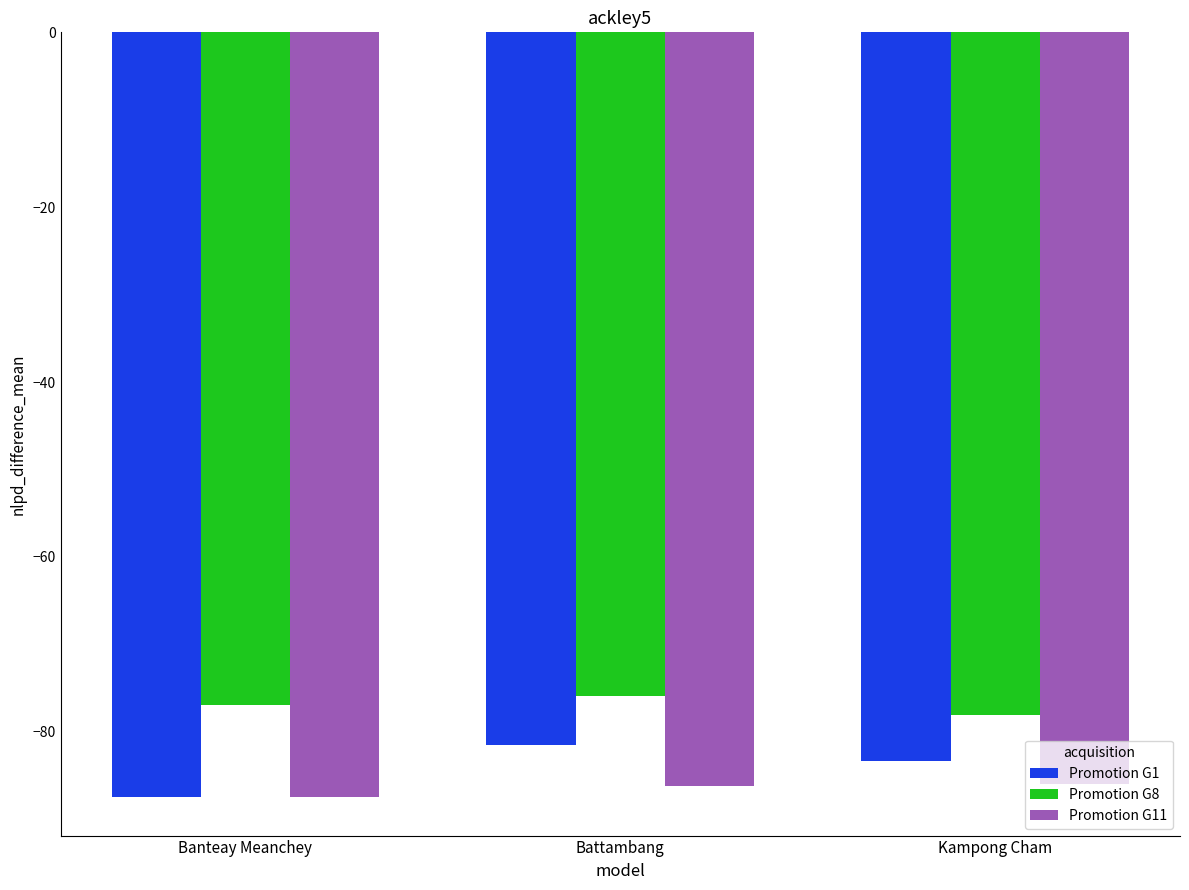

List the series in order of their overall mean, lowest first.

Promotion G11, Promotion G1, Promotion G8